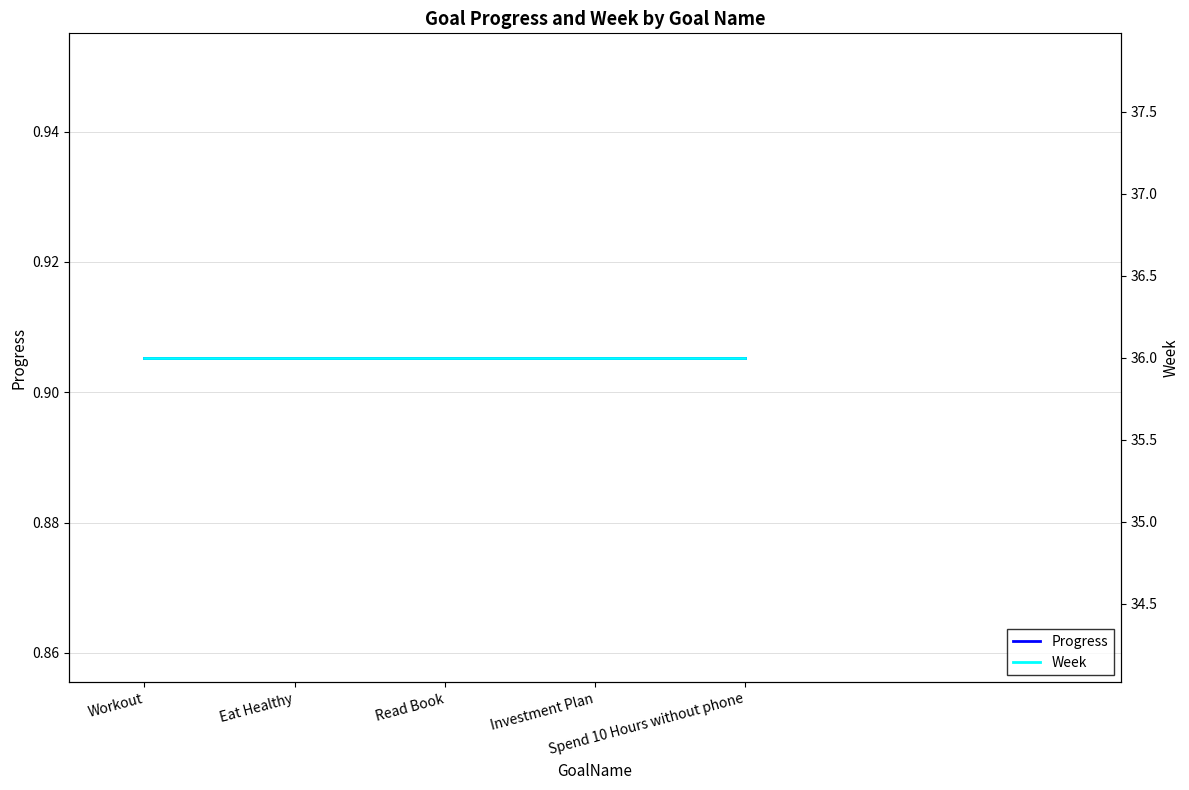

List the series in order of their overall mean, highest first.

Week, Progress